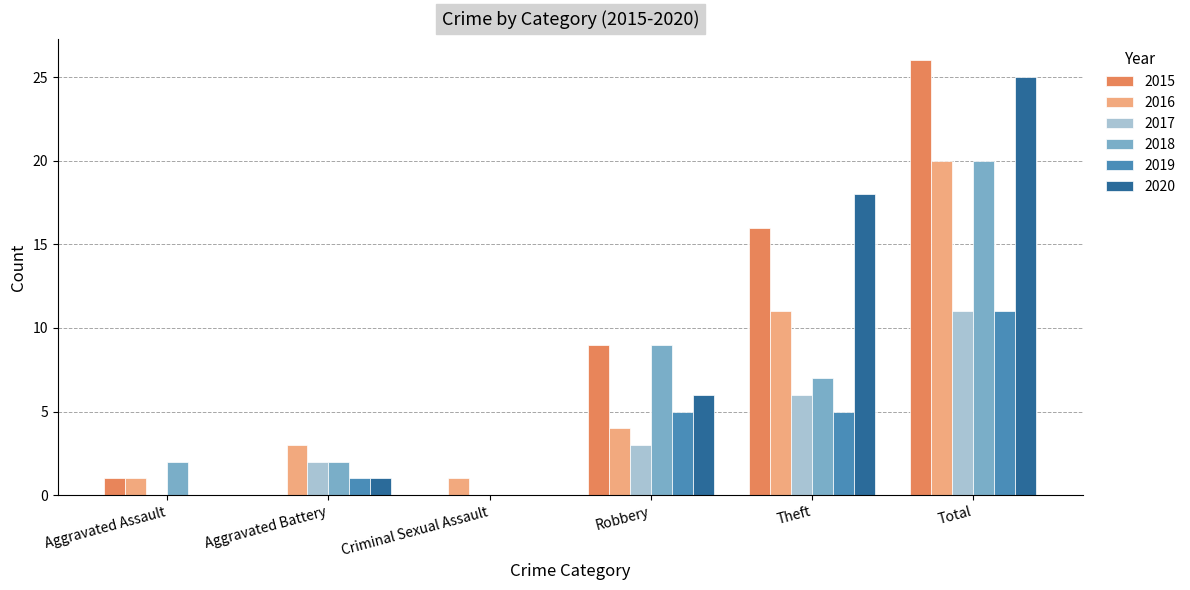

Where is 2015 nearest to the value 13?

Theft